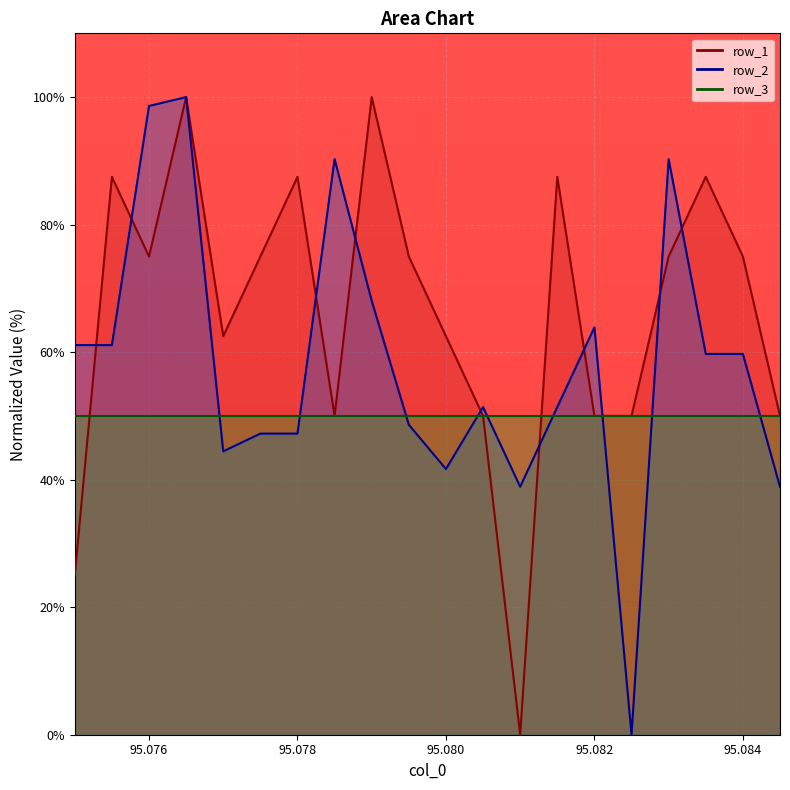

True or false: row_2 has more than 2 interior local peaks.

True